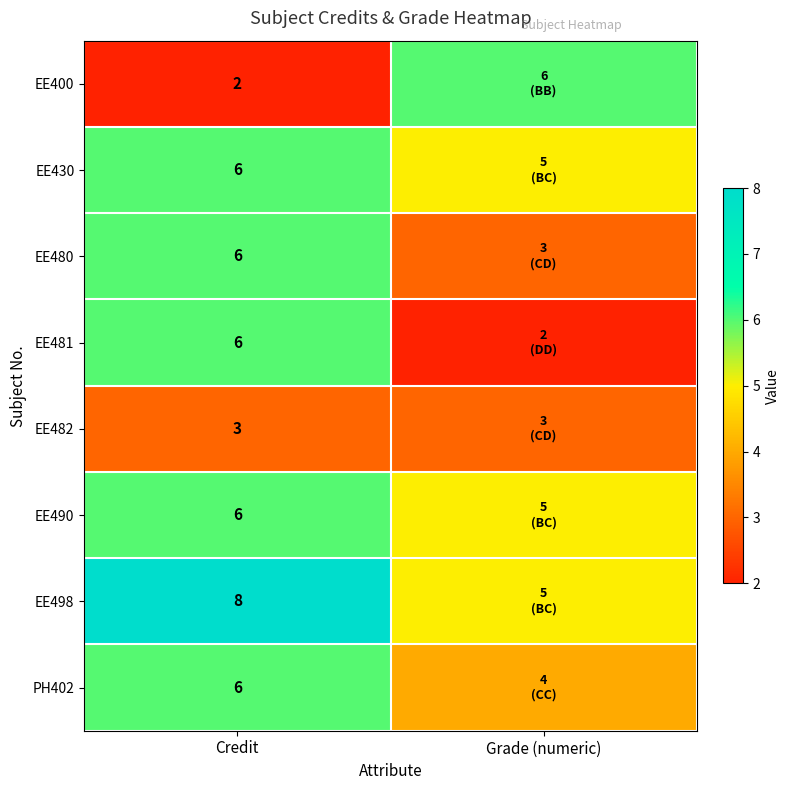

What is the smallest value displayed?

2